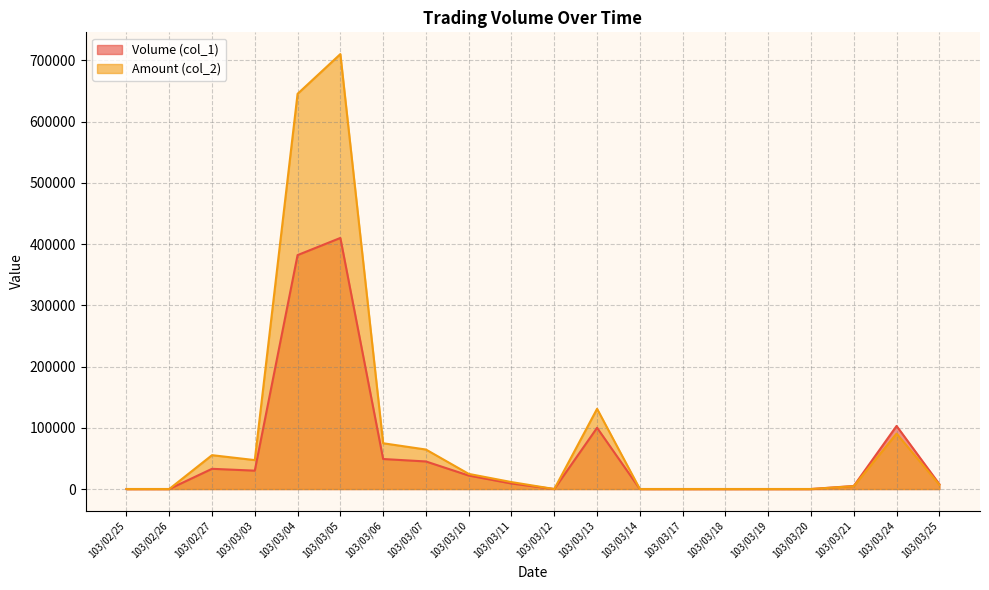

At which category does Amount (col_2) reach its first local valley?

103/03/03